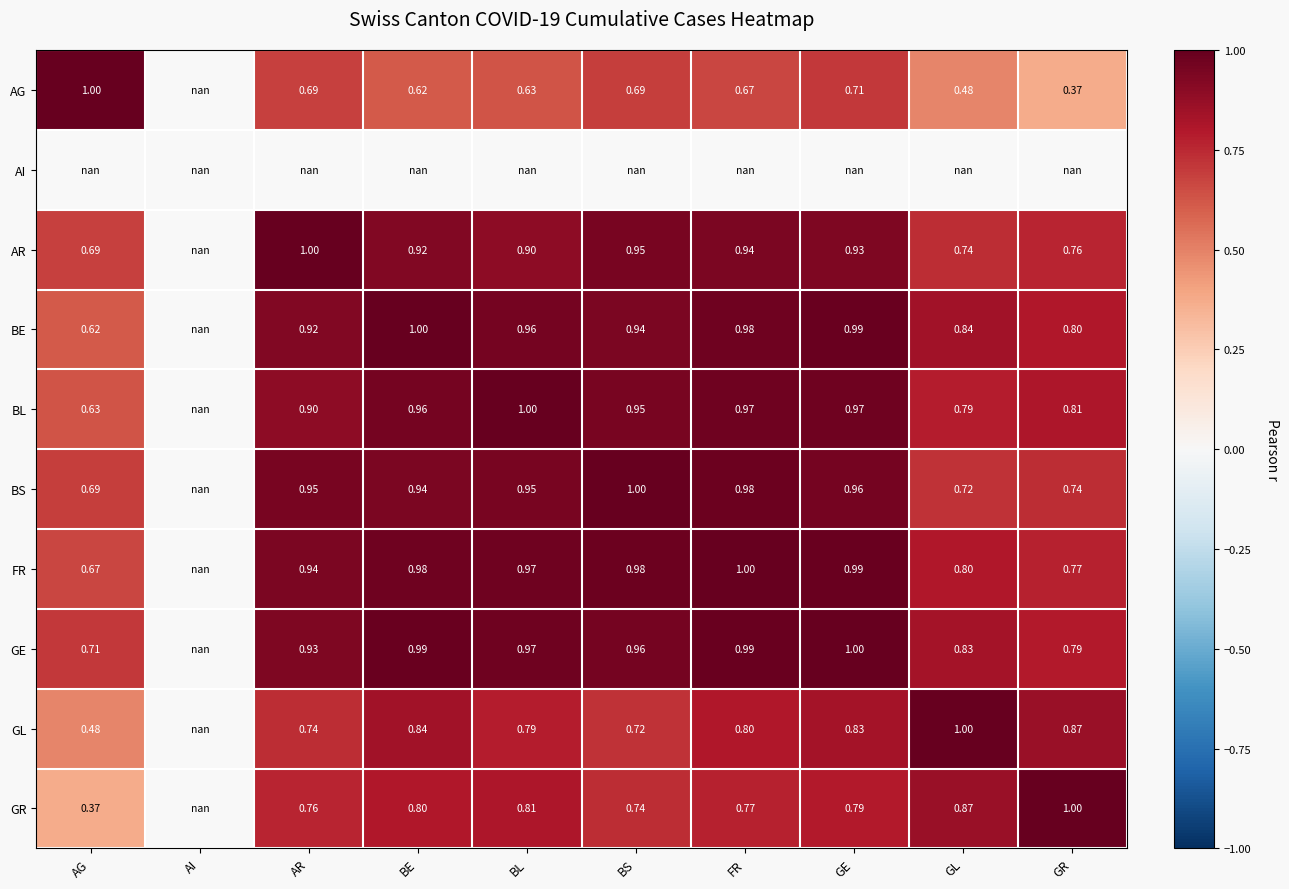

Is the value of BL at BL greater than the value of BE at AR?

Yes